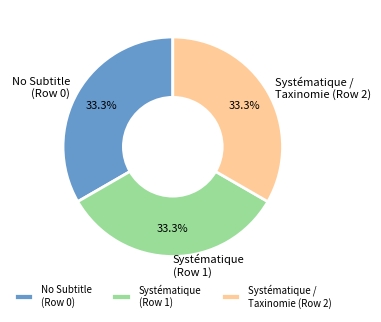

What is the ratio of the value at No Subtitle (Row 0) to the value at Systématique / Taxinomie (Row 2)?

1.0